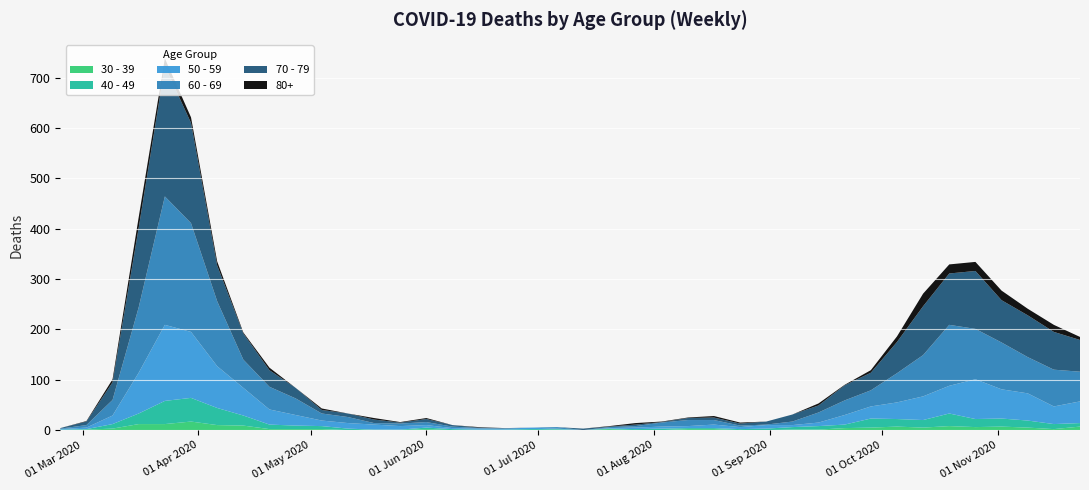

Reading left to right, what are all the values shown in this chart?

30 - 39: 0	1	3	12	12	17	10	9	2	2	2	0	1	0	2	0	0	0	0	1	0	2	0	0	2	2	0	0	1	1	4	5	7	5	8	6	7	5	2	7
40 - 49: 1	1	9	21	46	47	34	20	9	7	6	3	0	1	3	2	1	1	2	1	0	1	2	3	2	2	2	3	5	7	7	18	15	15	25	16	16	14	10	7
50 - 59: 1	3	17	81	151	131	83	55	30	21	11	11	10	7	5	2	2	2	3	1	0	1	3	4	4	7	4	7	4	7	19	24	33	47	55	79	58	54	35	43
60 - 69: 1	5	31	130	255	216	129	56	45	33	14	12	3	5	6	3	1	0	0	3	0	2	3	8	12	9	3	1	7	20	29	32	58	82	121	100	93	72	73	59
70 - 79: 1	7	35	158	259	199	71	52	33	21	7	7	7	2	6	3	1	1	0	0	3	1	3	1	4	5	4	6	14	14	30	35	62	97	102	115	84	83	75	63
80+: 0	1	6	21	15	11	8	2	5	0	3	0	3	1	2	0	1	0	0	0	0	1	3	1	1	3	2	0	0	4	1	5	11	25	18	18	19	13	14	6